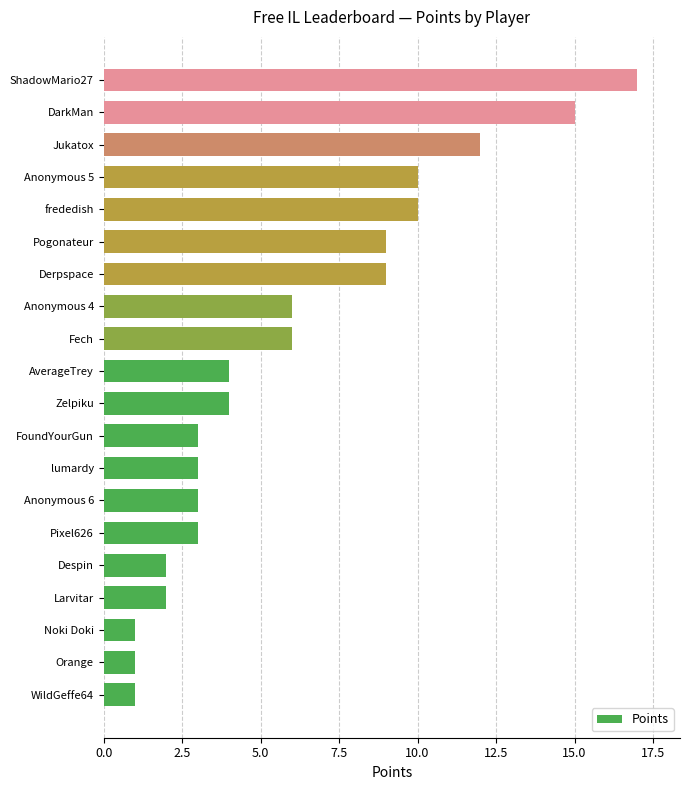

What is the change in value from WildGeffe64 to Jukatox?

+11